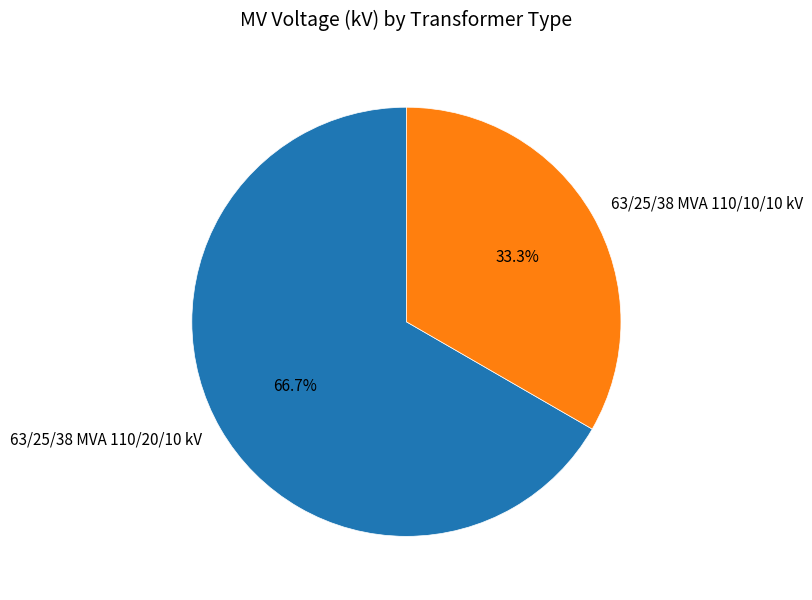

What percentage is NOT represented by 63/25/38 MVA 110/20/10 kV?

33.3%